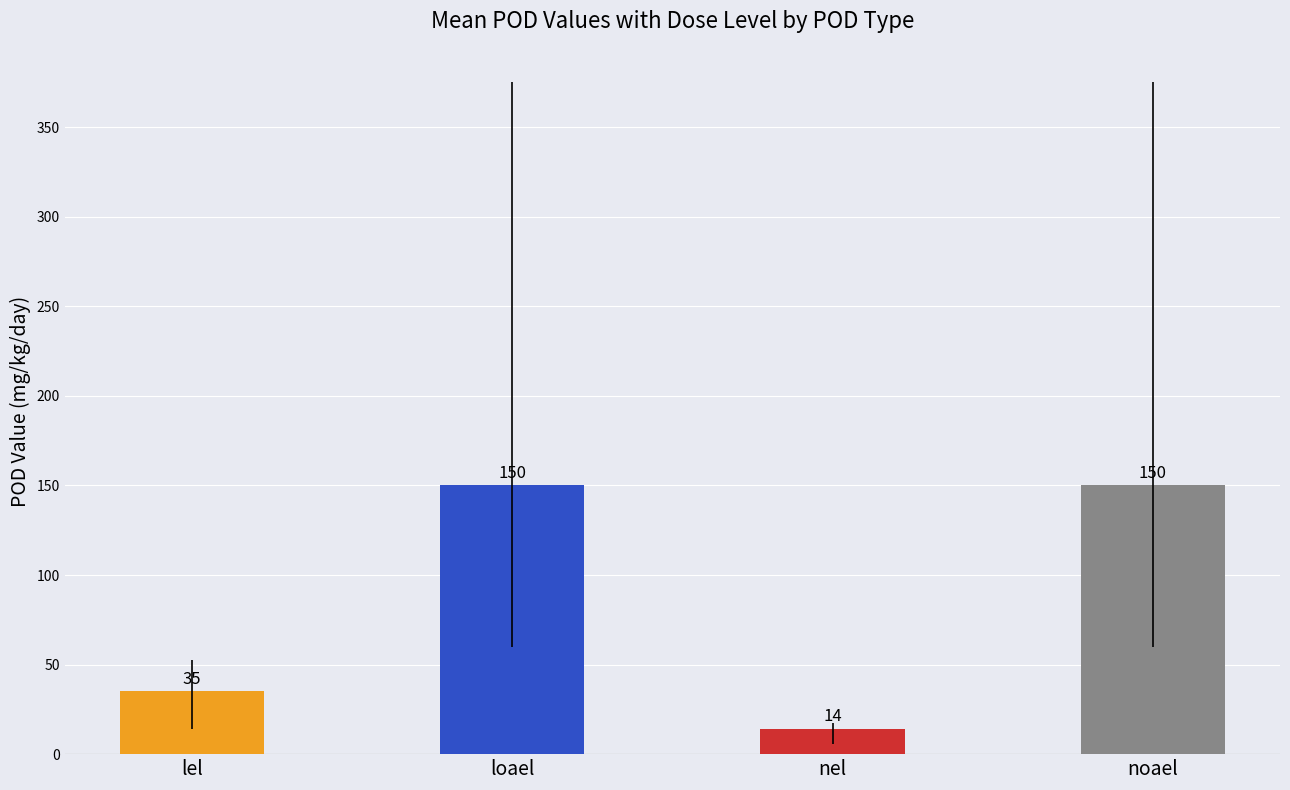

What is the change in value from lel to loael?

+115